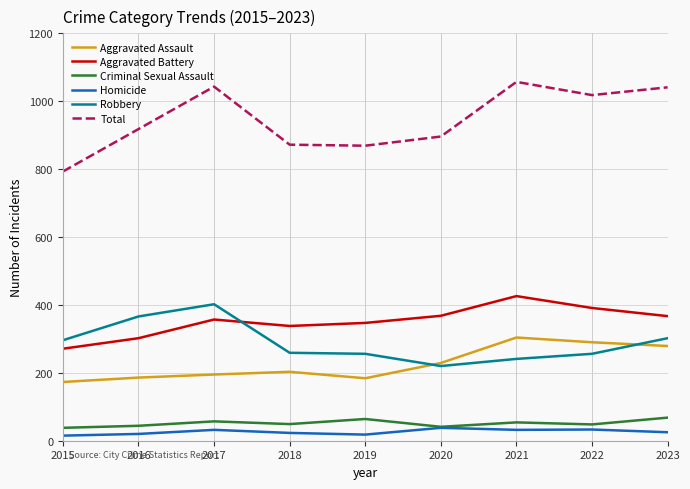

What is the minimum value for Robbery?

220